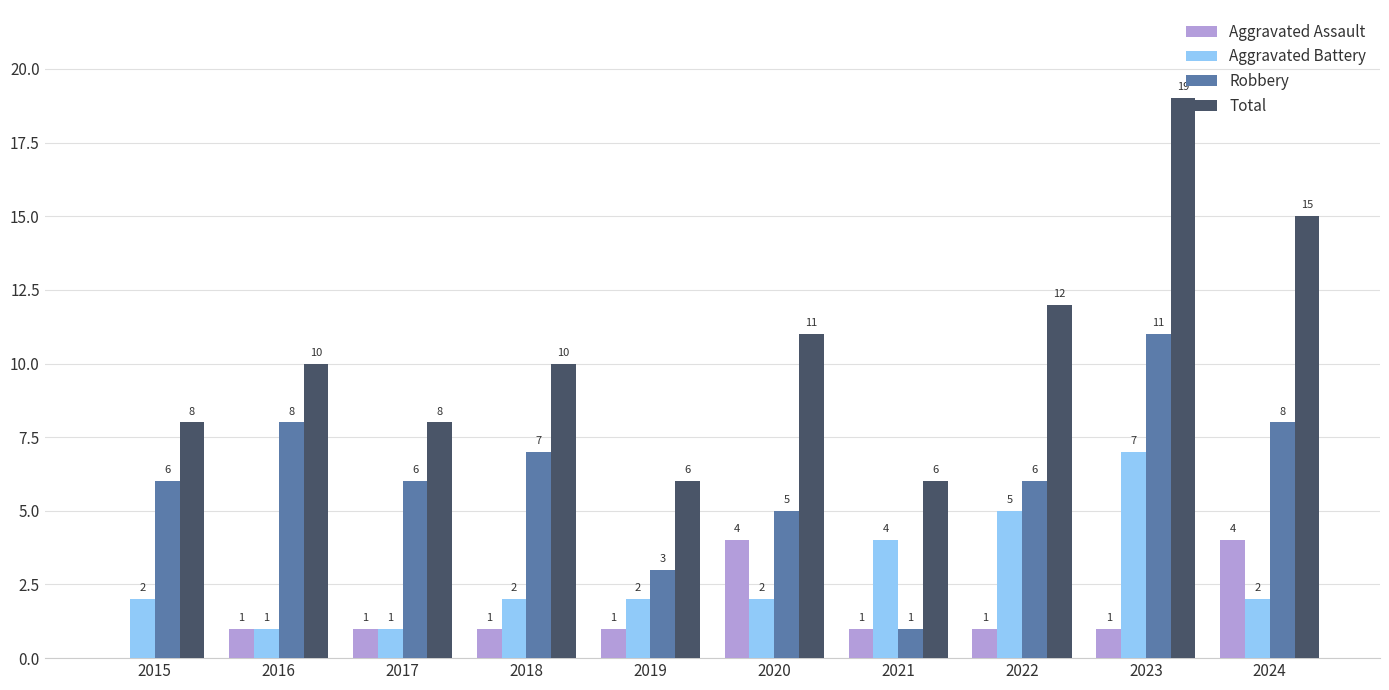

At which category is the sum across all series the highest?

2023